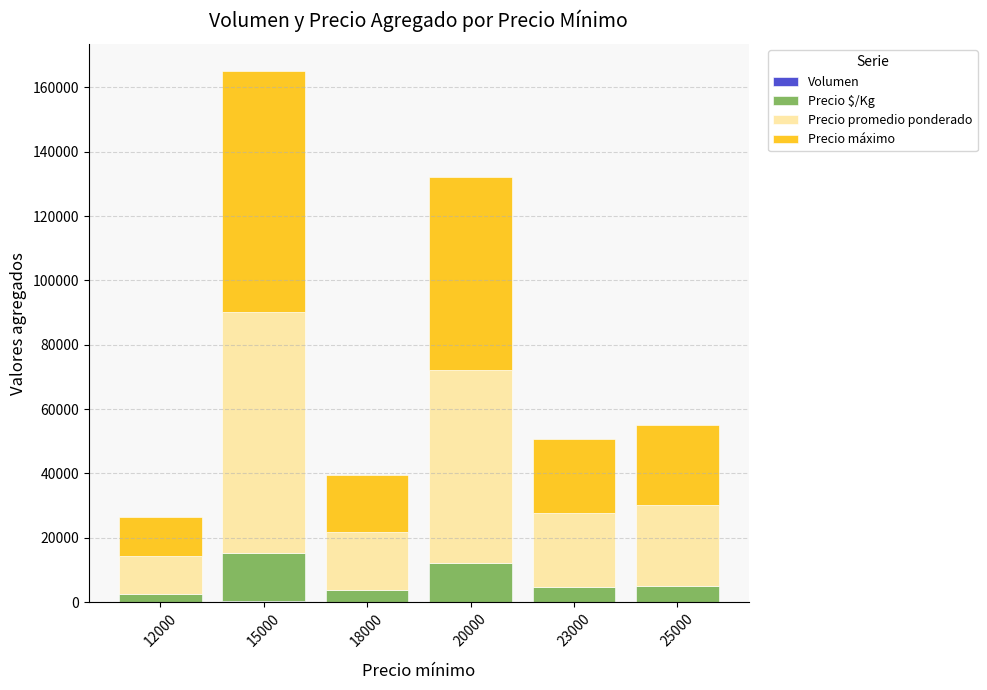

At which category is the sum across all series the highest?

15000